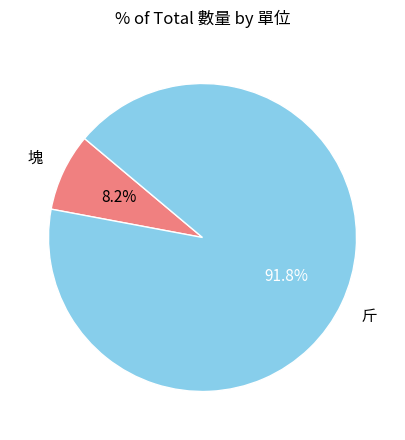

Combined, what portion of the pie is 斤 and 塊?

100.0%